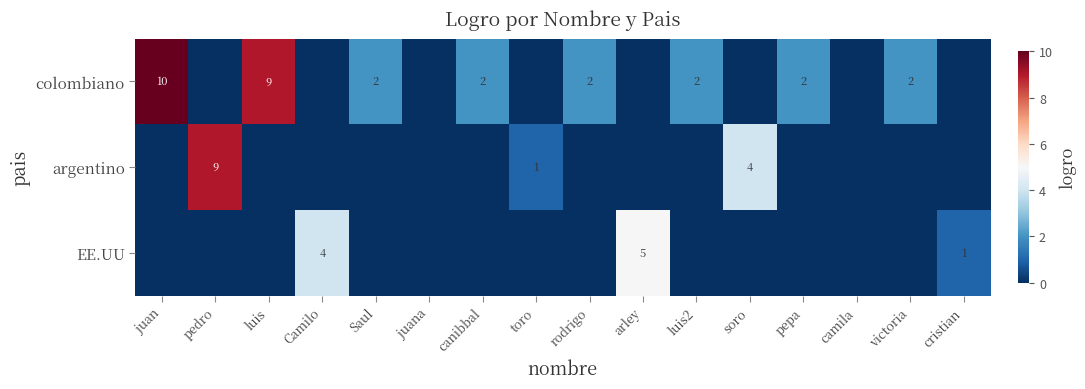

Is the value of colombiano at Saul greater than the value of EE.UU at cristian?

Yes